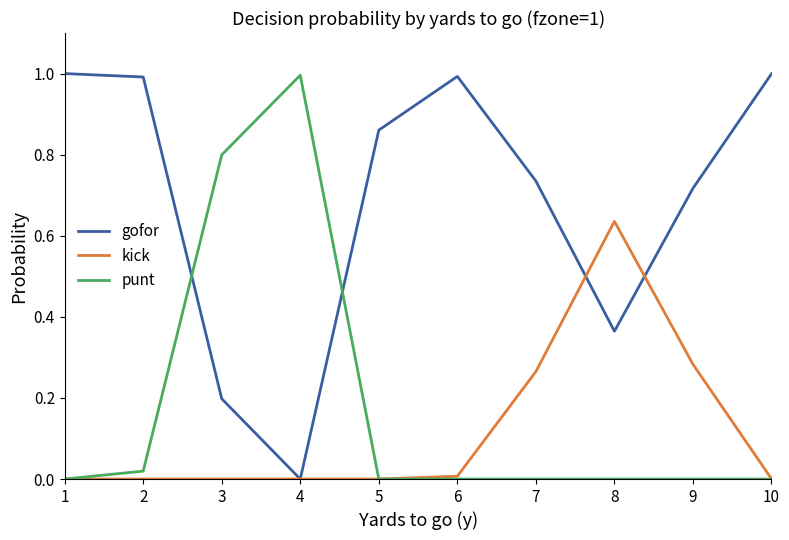

Between 4 and 9, which series saw the biggest shift?

punt